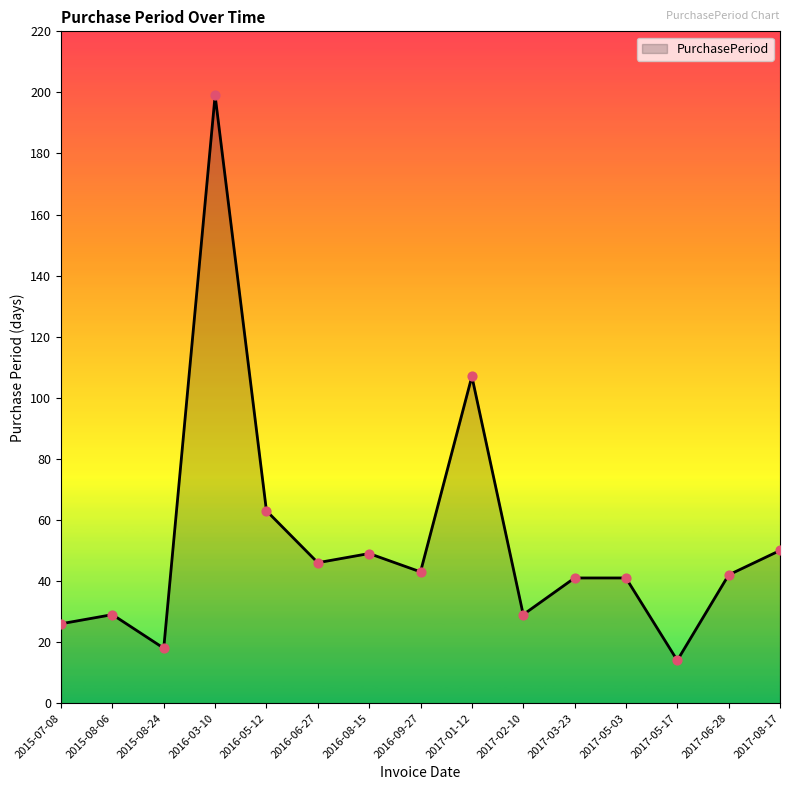

What is the change in value from 2016-03-10 to 2017-01-12?

-92